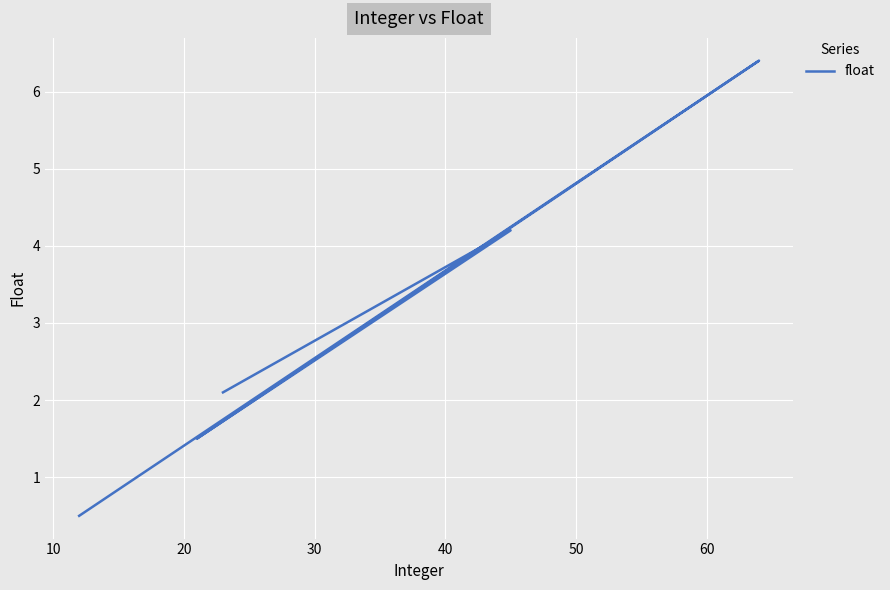

How many interior local valleys (lower than both neighbors) does the data have?

1